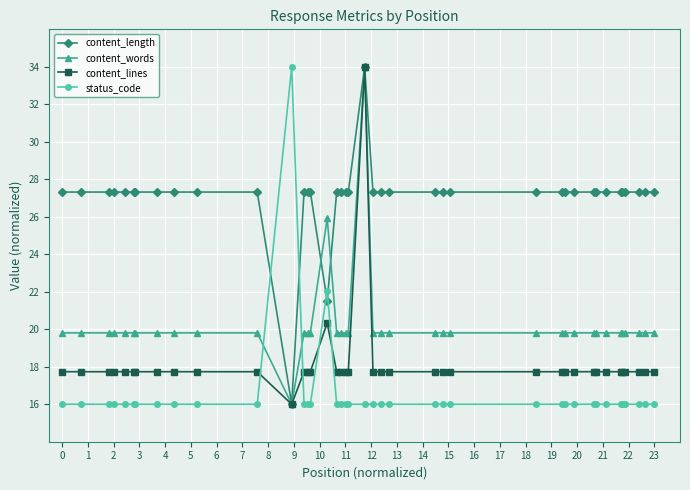

True or false: content_words has more than 1 points higher than both neighbors.

True